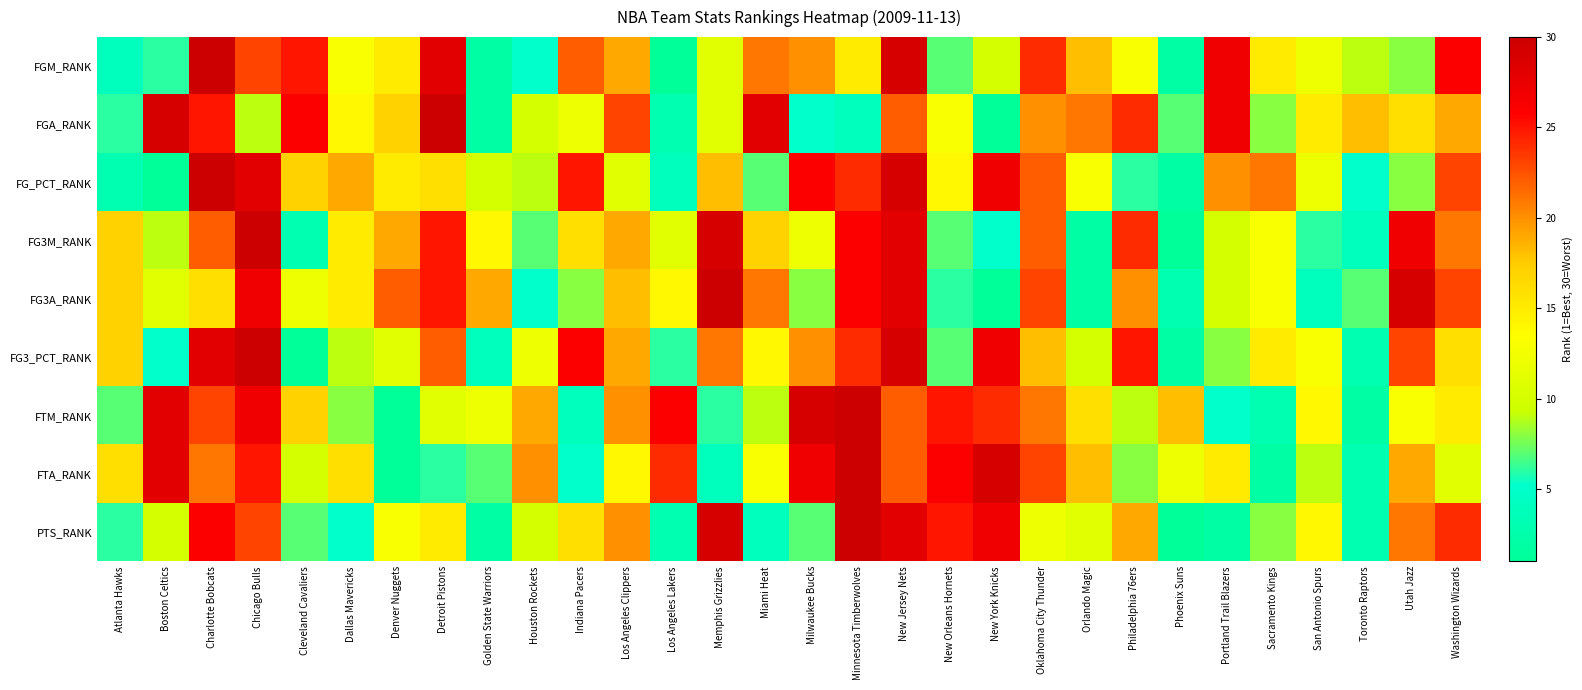

Reading left to right, what are all the values shown in this chart?

FGM_RANK: Atlanta Hawks=4	Boston Celtics=6	Charlotte Bobcats=30	Chicago Bulls=23	Cleveland Cavaliers=25	Dallas Mavericks=13	Denver Nuggets=15	Detroit Pistons=28	Golden State Warriors=2	Houston Rockets=5	Indiana Pacers=22	Los Angeles Clippers=19	Los Angeles Lakers=1	Memphis Grizzlies=11	Miami Heat=21	Milwaukee Bucks=20	Minnesota Timberwolves=15	New Jersey Nets=29	New Orleans Hornets=7	New York Knicks=10	Oklahoma City Thunder=24	Orlando Magic=18	Philadelphia 76ers=13	Phoenix Suns=2	Portland Trail Blazers=27	Sacramento Kings=15	San Antonio Spurs=12	Toronto Raptors=9	Utah Jazz=8	Washington Wizards=26
FGA_RANK: Atlanta Hawks=6	Boston Celtics=29	Charlotte Bobcats=25	Chicago Bulls=9	Cleveland Cavaliers=26	Dallas Mavericks=14	Denver Nuggets=17	Detroit Pistons=30	Golden State Warriors=2	Houston Rockets=10	Indiana Pacers=12	Los Angeles Clippers=23	Los Angeles Lakers=3	Memphis Grizzlies=11	Miami Heat=28	Milwaukee Bucks=5	Minnesota Timberwolves=4	New Jersey Nets=22	New Orleans Hornets=13	New York Knicks=1	Oklahoma City Thunder=20	Orlando Magic=21	Philadelphia 76ers=24	Phoenix Suns=7	Portland Trail Blazers=27	Sacramento Kings=8	San Antonio Spurs=15	Toronto Raptors=18	Utah Jazz=16	Washington Wizards=19
FG_PCT_RANK: Atlanta Hawks=3	Boston Celtics=1	Charlotte Bobcats=30	Chicago Bulls=28	Cleveland Cavaliers=17	Dallas Mavericks=19	Denver Nuggets=15	Detroit Pistons=16	Golden State Warriors=10	Houston Rockets=9	Indiana Pacers=25	Los Angeles Clippers=11	Los Angeles Lakers=4	Memphis Grizzlies=18	Miami Heat=7	Milwaukee Bucks=26	Minnesota Timberwolves=24	New Jersey Nets=29	New Orleans Hornets=14	New York Knicks=27	Oklahoma City Thunder=22	Orlando Magic=13	Philadelphia 76ers=6	Phoenix Suns=2	Portland Trail Blazers=20	Sacramento Kings=21	San Antonio Spurs=12	Toronto Raptors=5	Utah Jazz=8	Washington Wizards=23
FG3M_RANK: Atlanta Hawks=17	Boston Celtics=9	Charlotte Bobcats=22	Chicago Bulls=30	Cleveland Cavaliers=3	Dallas Mavericks=15	Denver Nuggets=19	Detroit Pistons=25	Golden State Warriors=14	Houston Rockets=7	Indiana Pacers=16	Los Angeles Clippers=19	Los Angeles Lakers=11	Memphis Grizzlies=29	Miami Heat=17	Milwaukee Bucks=12	Minnesota Timberwolves=26	New Jersey Nets=28	New Orleans Hornets=7	New York Knicks=5	Oklahoma City Thunder=22	Orlando Magic=2	Philadelphia 76ers=24	Phoenix Suns=1	Portland Trail Blazers=10	Sacramento Kings=13	San Antonio Spurs=6	Toronto Raptors=4	Utah Jazz=27	Washington Wizards=21
FG3A_RANK: Atlanta Hawks=17	Boston Celtics=11	Charlotte Bobcats=16	Chicago Bulls=27	Cleveland Cavaliers=12	Dallas Mavericks=15	Denver Nuggets=22	Detroit Pistons=25	Golden State Warriors=19	Houston Rockets=5	Indiana Pacers=8	Los Angeles Clippers=18	Los Angeles Lakers=14	Memphis Grizzlies=30	Miami Heat=21	Milwaukee Bucks=8	Minnesota Timberwolves=26	New Jersey Nets=28	New Orleans Hornets=6	New York Knicks=1	Oklahoma City Thunder=23	Orlando Magic=2	Philadelphia 76ers=20	Phoenix Suns=3	Portland Trail Blazers=10	Sacramento Kings=13	San Antonio Spurs=4	Toronto Raptors=7	Utah Jazz=29	Washington Wizards=23
FG3_PCT_RANK: Atlanta Hawks=17	Boston Celtics=5	Charlotte Bobcats=28	Chicago Bulls=30	Cleveland Cavaliers=1	Dallas Mavericks=9	Denver Nuggets=11	Detroit Pistons=22	Golden State Warriors=4	Houston Rockets=12	Indiana Pacers=26	Los Angeles Clippers=19	Los Angeles Lakers=6	Memphis Grizzlies=21	Miami Heat=14	Milwaukee Bucks=20	Minnesota Timberwolves=24	New Jersey Nets=29	New Orleans Hornets=7	New York Knicks=27	Oklahoma City Thunder=18	Orlando Magic=10	Philadelphia 76ers=25	Phoenix Suns=2	Portland Trail Blazers=8	Sacramento Kings=15	San Antonio Spurs=13	Toronto Raptors=3	Utah Jazz=23	Washington Wizards=16
FTM_RANK: Atlanta Hawks=7	Boston Celtics=28	Charlotte Bobcats=23	Chicago Bulls=27	Cleveland Cavaliers=17	Dallas Mavericks=8	Denver Nuggets=1	Detroit Pistons=11	Golden State Warriors=12	Houston Rockets=19	Indiana Pacers=4	Los Angeles Clippers=20	Los Angeles Lakers=26	Memphis Grizzlies=6	Miami Heat=9	Milwaukee Bucks=29	Minnesota Timberwolves=30	New Jersey Nets=22	New Orleans Hornets=25	New York Knicks=24	Oklahoma City Thunder=21	Orlando Magic=16	Philadelphia 76ers=9	Phoenix Suns=18	Portland Trail Blazers=5	Sacramento Kings=3	San Antonio Spurs=14	Toronto Raptors=2	Utah Jazz=13	Washington Wizards=15
FTA_RANK: Atlanta Hawks=16	Boston Celtics=28	Charlotte Bobcats=21	Chicago Bulls=25	Cleveland Cavaliers=10	Dallas Mavericks=16	Denver Nuggets=1	Detroit Pistons=6	Golden State Warriors=7	Houston Rockets=20	Indiana Pacers=5	Los Angeles Clippers=14	Los Angeles Lakers=24	Memphis Grizzlies=4	Miami Heat=13	Milwaukee Bucks=27	Minnesota Timberwolves=30	New Jersey Nets=22	New Orleans Hornets=26	New York Knicks=29	Oklahoma City Thunder=23	Orlando Magic=18	Philadelphia 76ers=8	Phoenix Suns=12	Portland Trail Blazers=15	Sacramento Kings=2	San Antonio Spurs=9	Toronto Raptors=3	Utah Jazz=19	Washington Wizards=11
PTS_RANK: Atlanta Hawks=6	Boston Celtics=10	Charlotte Bobcats=26	Chicago Bulls=23	Cleveland Cavaliers=7	Dallas Mavericks=5	Denver Nuggets=13	Detroit Pistons=15	Golden State Warriors=2	Houston Rockets=10	Indiana Pacers=16	Los Angeles Clippers=20	Los Angeles Lakers=3	Memphis Grizzlies=29	Miami Heat=4	Milwaukee Bucks=7	Minnesota Timberwolves=30	New Jersey Nets=28	New Orleans Hornets=25	New York Knicks=27	Oklahoma City Thunder=12	Orlando Magic=11	Philadelphia 76ers=19	Phoenix Suns=1	Portland Trail Blazers=2	Sacramento Kings=8	San Antonio Spurs=14	Toronto Raptors=3	Utah Jazz=21	Washington Wizards=24